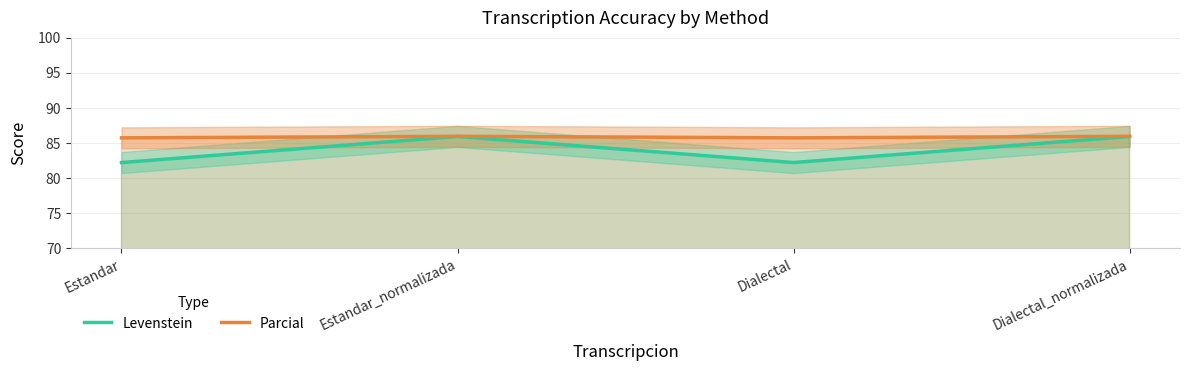

What is the sum of all Parcial values?

343.3